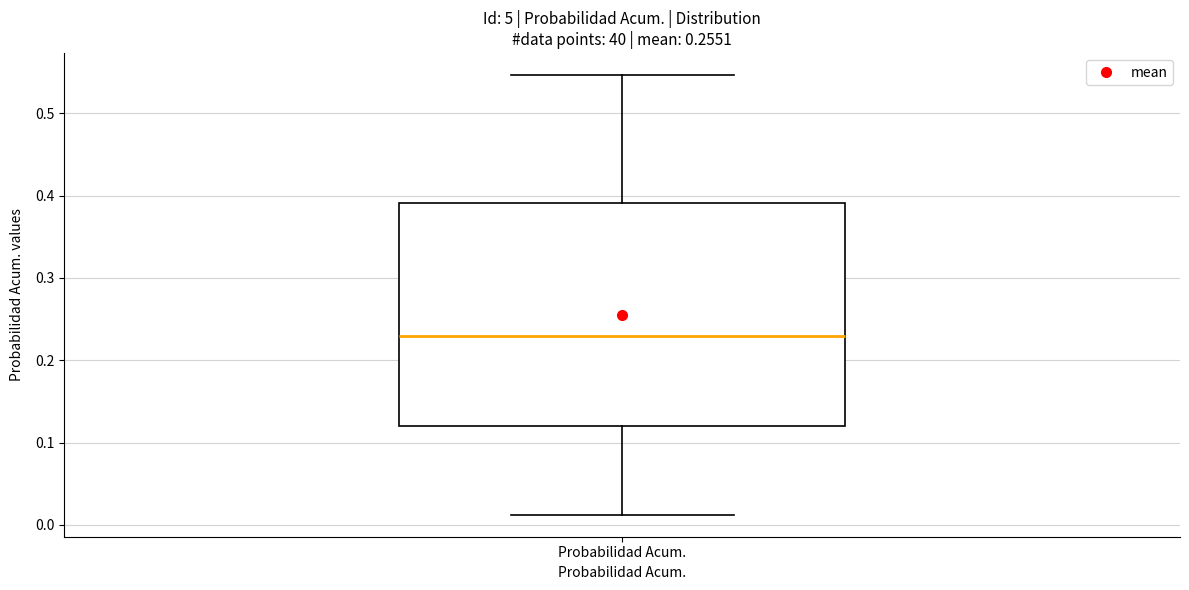

Transcribe this box plot: give where the median line is, the range the box spans, and where the two whiskers end, as read against the y-axis. The values are not printed on the chart, so give them approximately, as read against the axis.

median 0.23, box 0.12 to 0.39, whiskers 0.01 to 0.55